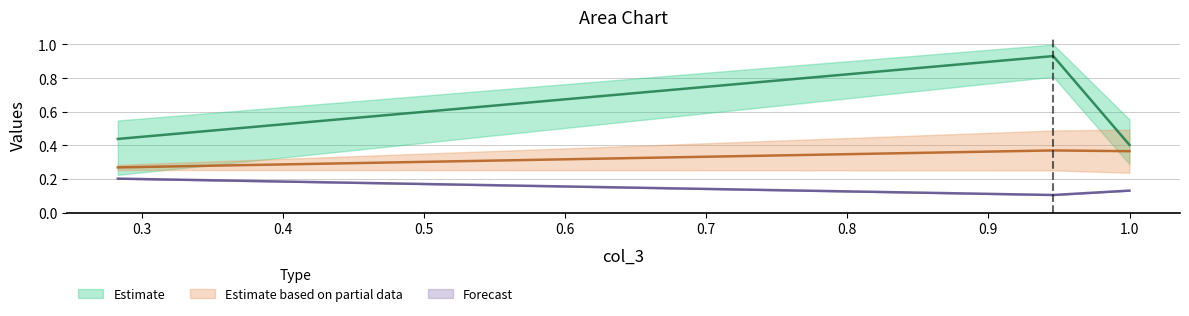

Count the Forecast values in the range 0 to 1.

3